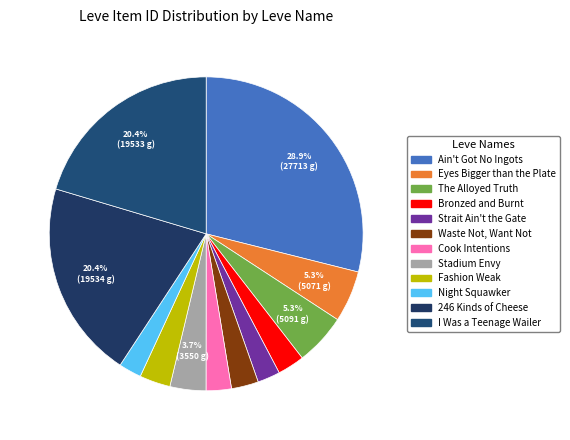

To the nearest percent, what percentage of the pie is Fashion Weak?

3%